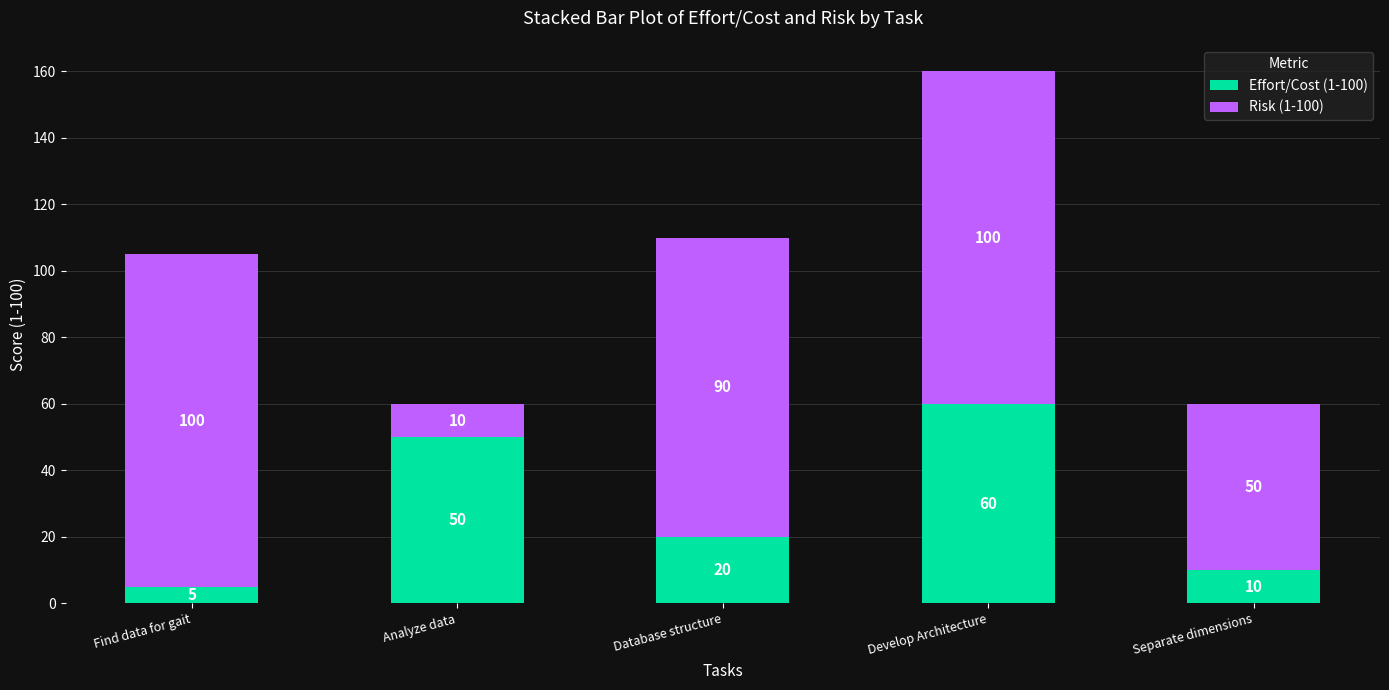

Reading left to right, list the values for the Effort/Cost (1-100) series.

5	50	20	60	10